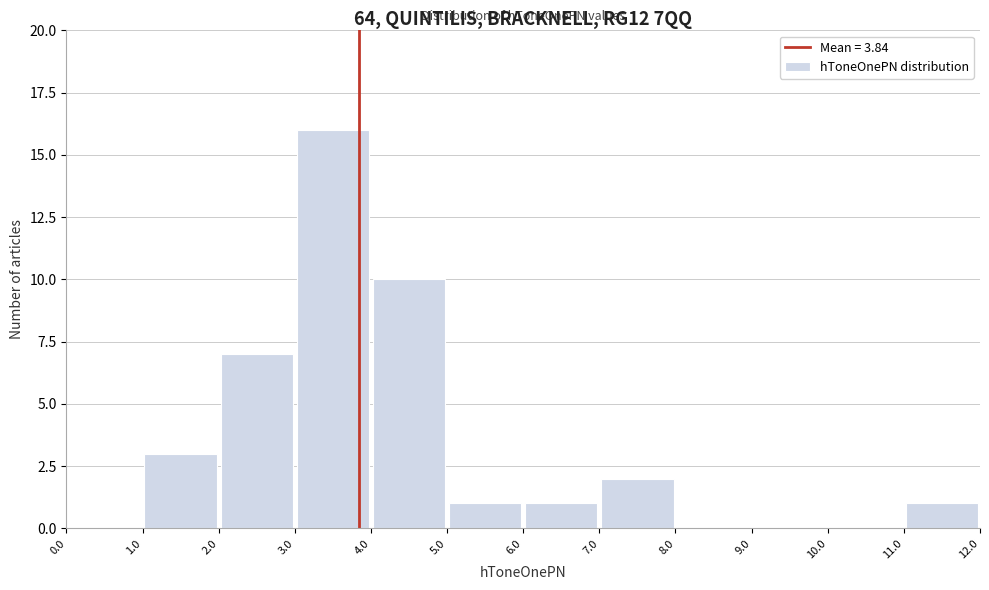

What is the height of the bar covering 7.0 to 8.0 on the x-axis? The values are not printed on the chart, so give them approximately, as read against the axis.

2